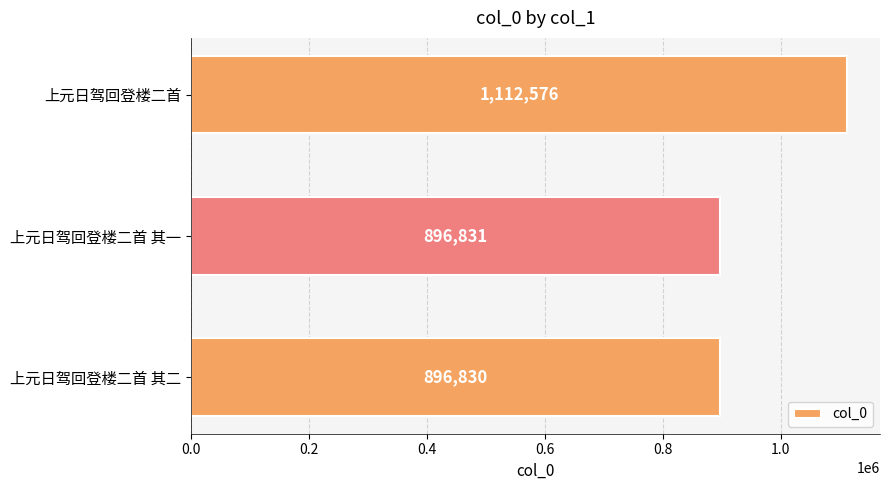

What is the difference between the maximum and minimum values?

215746